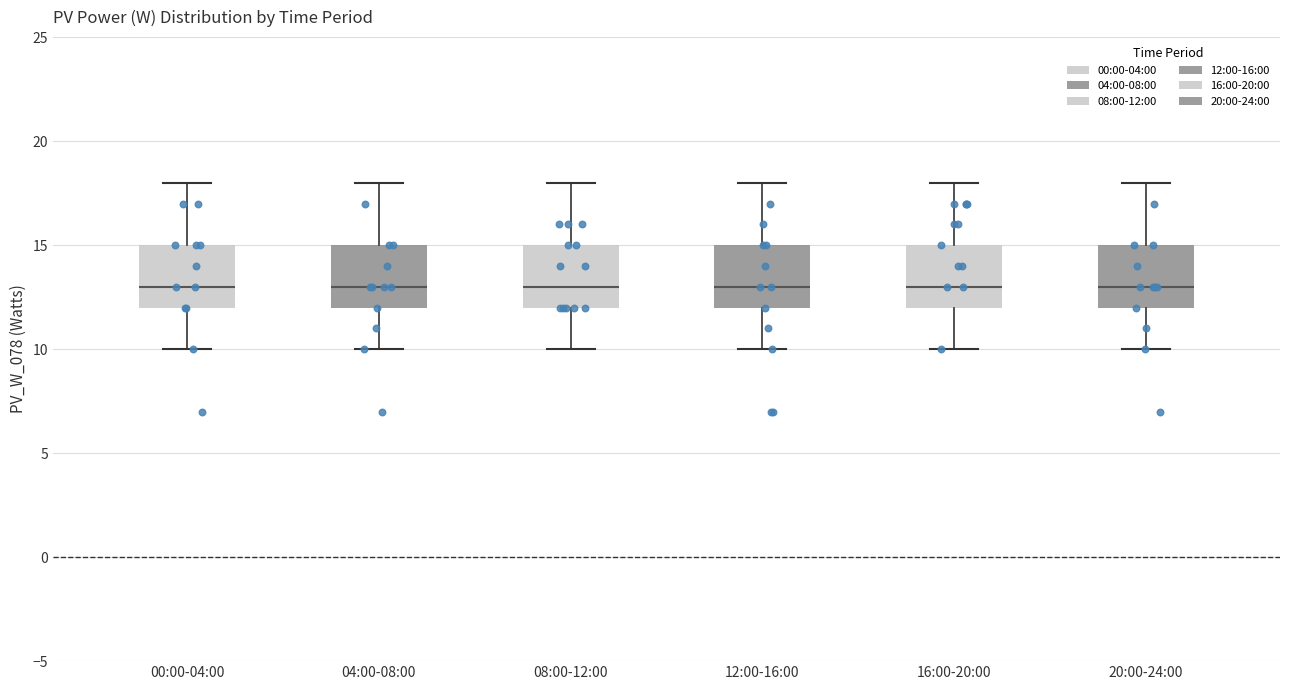

Where is the upper edge of the box for 00:00-04:00 on the y-axis? The values are not printed on the chart, so give them approximately, as read against the axis.

15